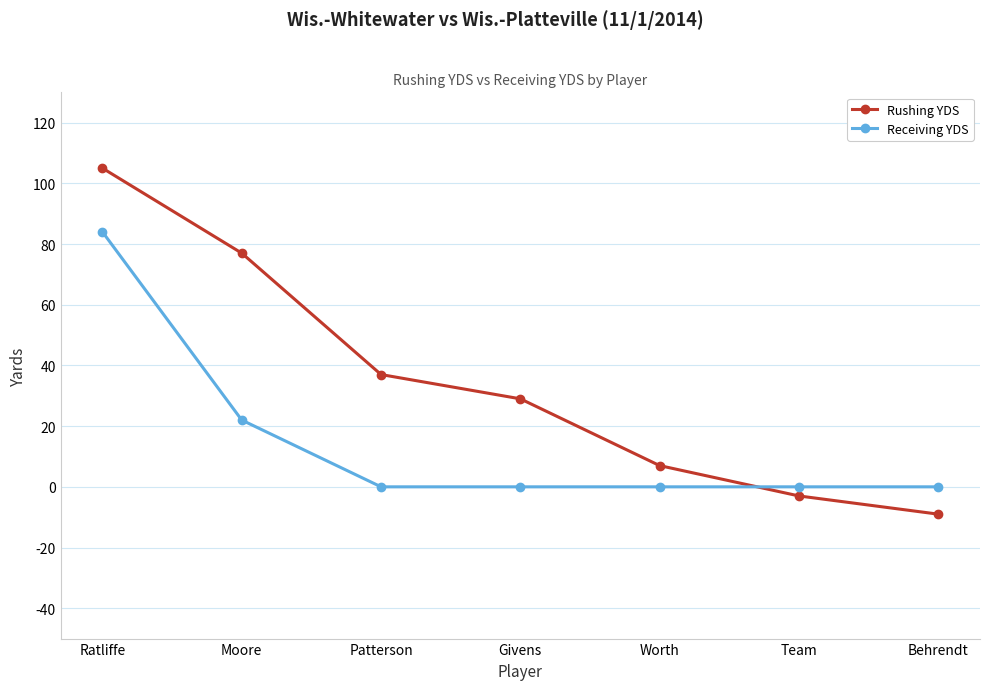

How many categories are shown in the chart?

7